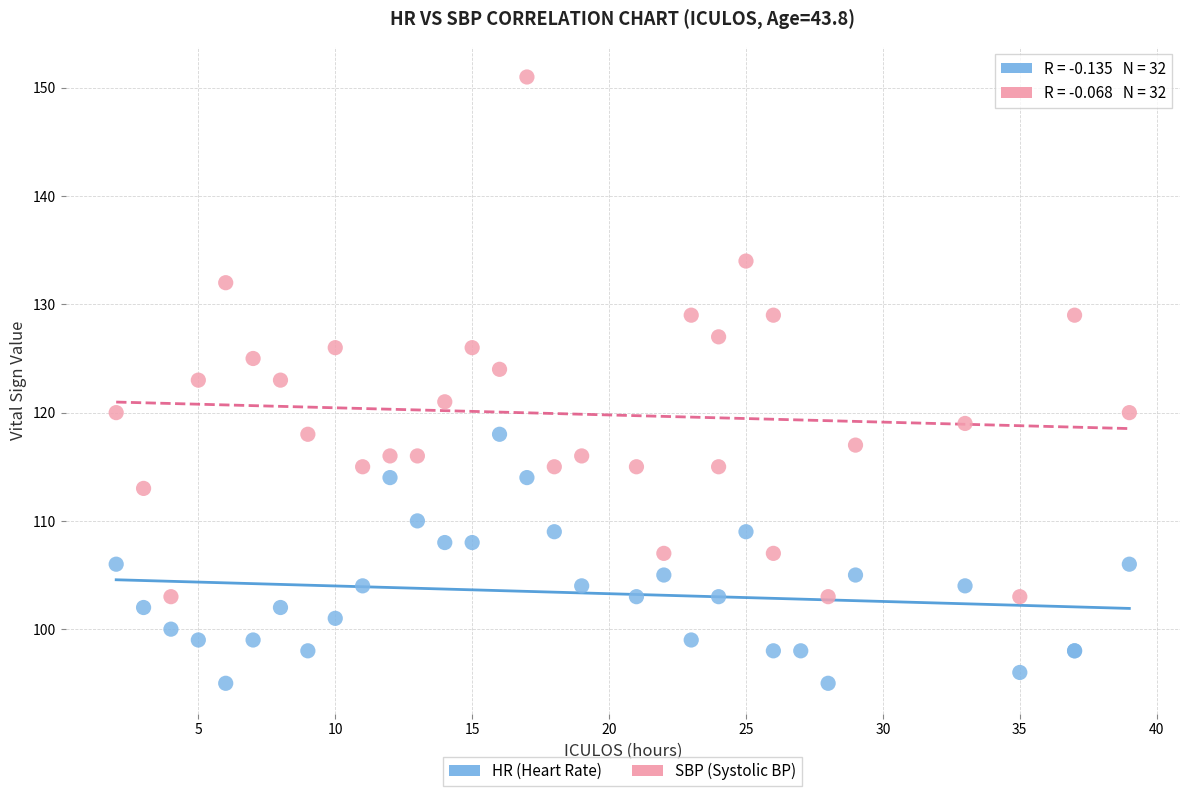

Which series has the largest Y range (max minus min)?

SBP (Systolic BP)